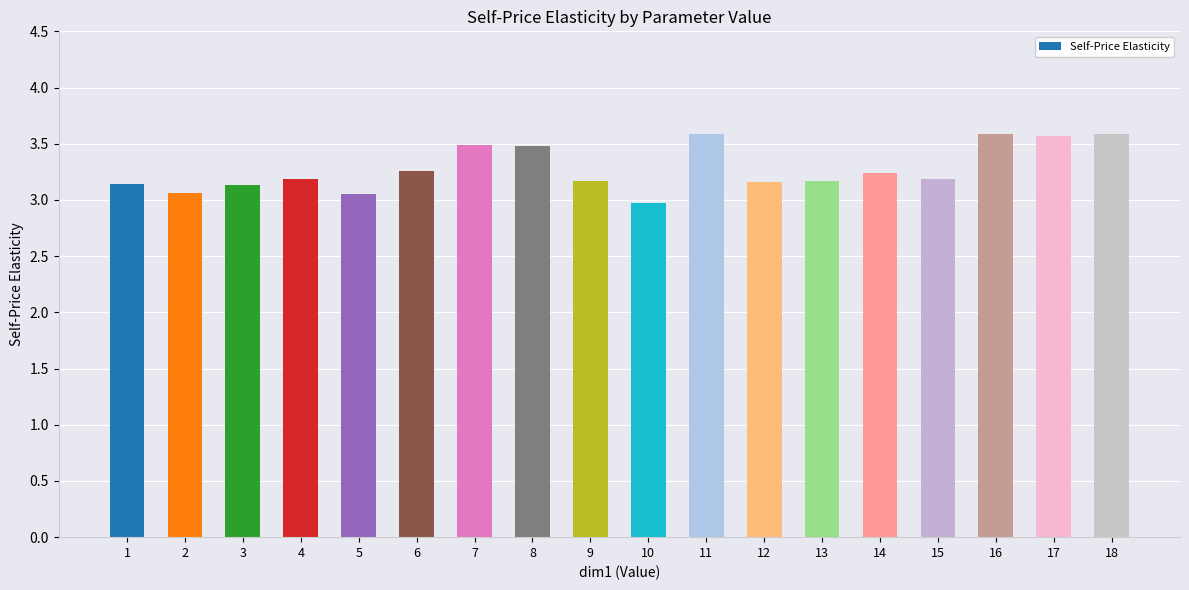

What is the maximum value shown in the chart?

3.6